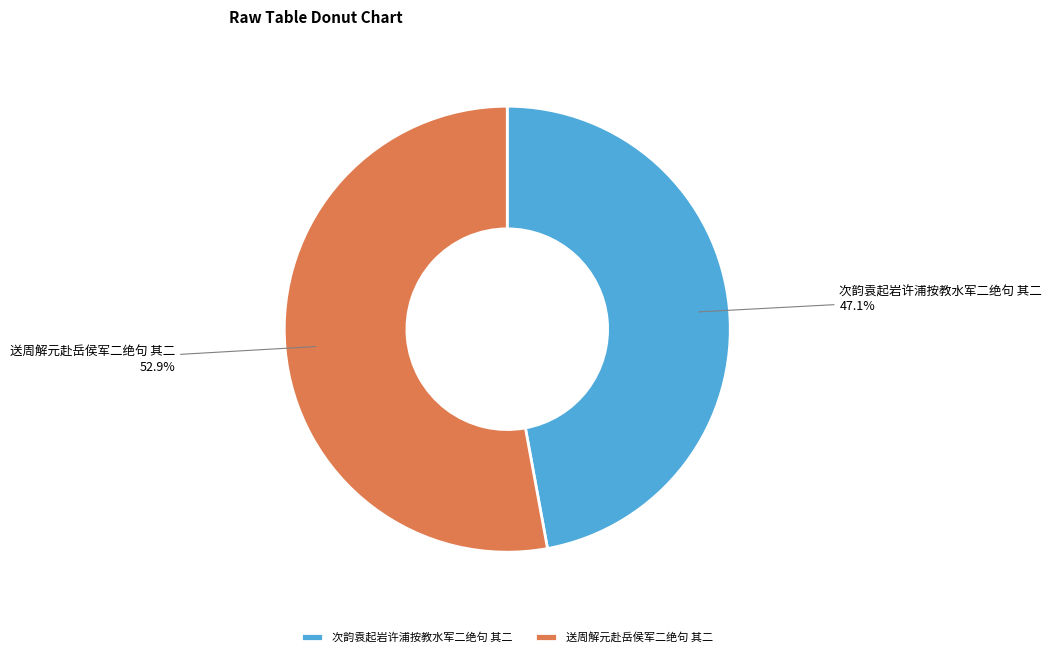

To the nearest percent, what is the combined percentage of 次韵袁起岩许浦按教水军二绝句 其二 and 送周解元赴岳侯军二绝句 其二?

100%